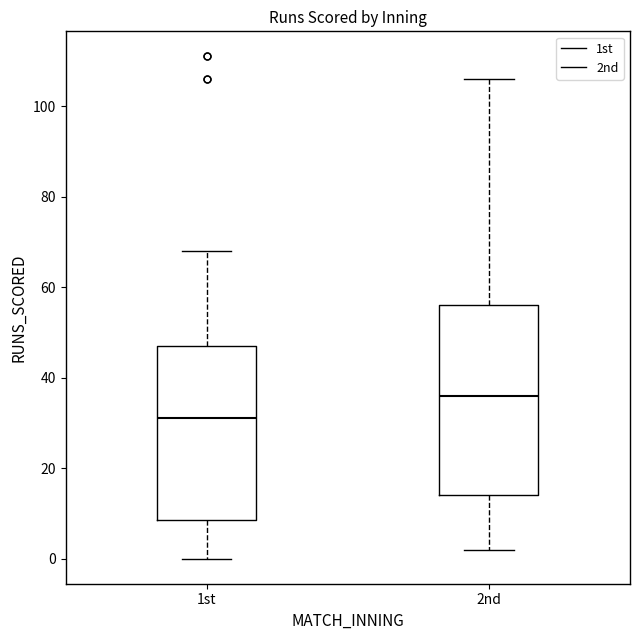

Where is the lower edge of the box for 2nd on the y-axis? The values are not printed on the chart, so give them approximately, as read against the axis.

14